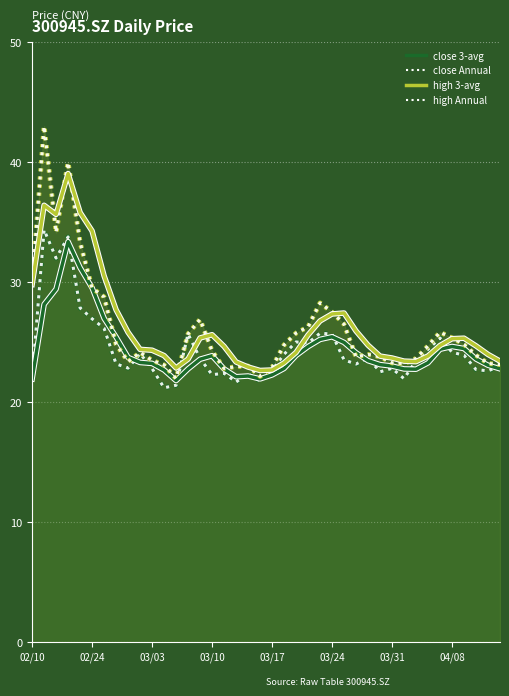

What is the average value of the high 3-avg series?

26.3